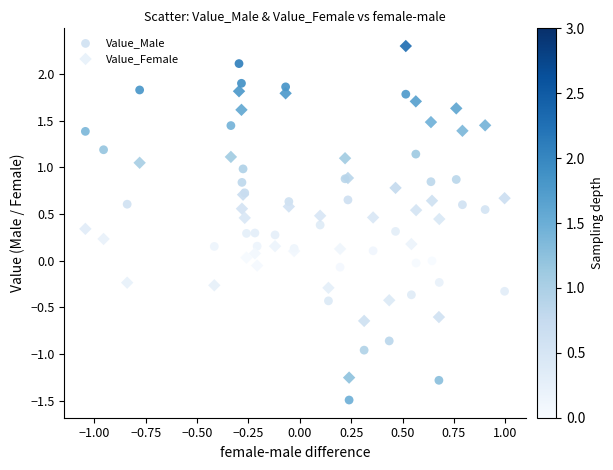

What is the X range (max minus min) for the scatter plot?

2.0